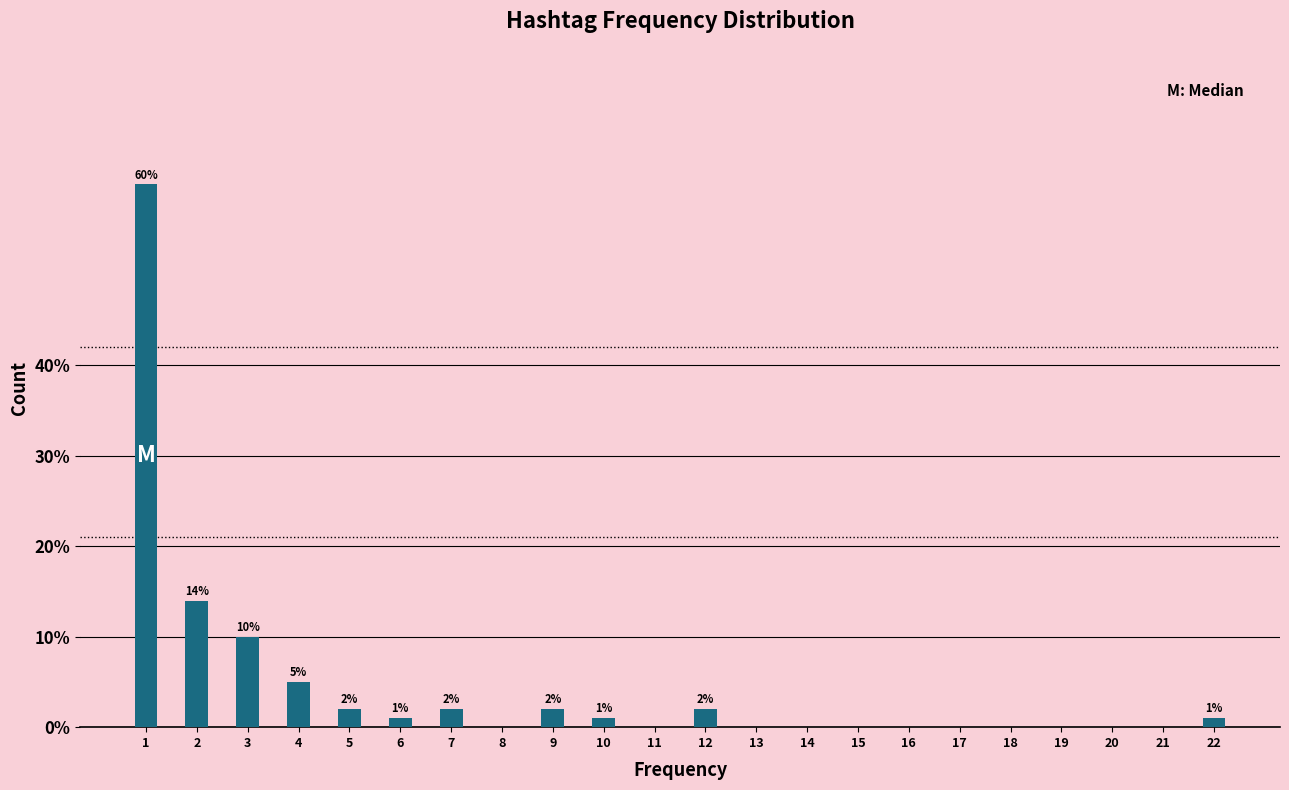

Reading left to right, what are all the values shown in this chart?

1=60.0	2=14.0	3=10.0	4=5.0	5=2.0	6=1.0	7=2.0	8=0.0	9=2.0	10=1.0	11=0.0	12=2.0	13=0.0	14=0.0	15=0.0	16=0.0	17=0.0	18=0.0	19=0.0	20=0.0	21=0.0	22=1.0